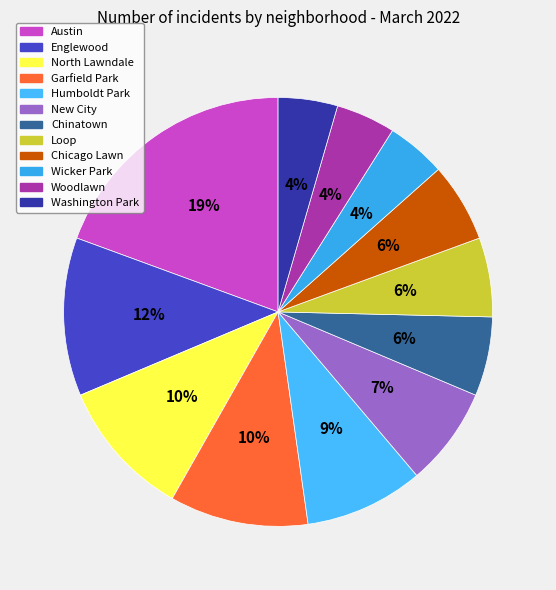

Combined, do Washington Park and Garfield Park account for over 50%?

No